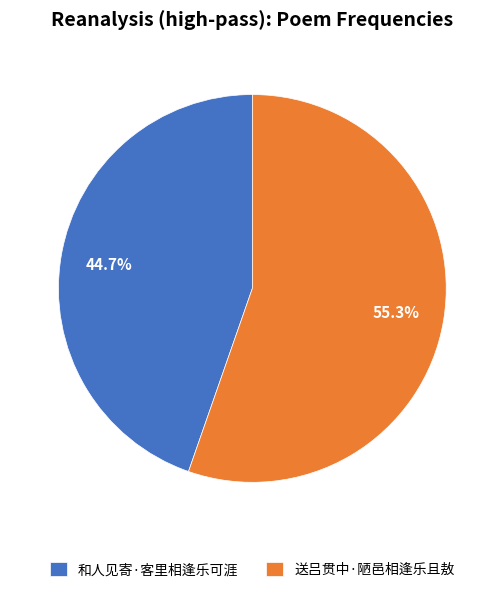

What is the ratio of the value at 送吕贯中·陋邑相逢乐且敖 to the value at 和人见寄·客里相逢乐可涯?

1.2